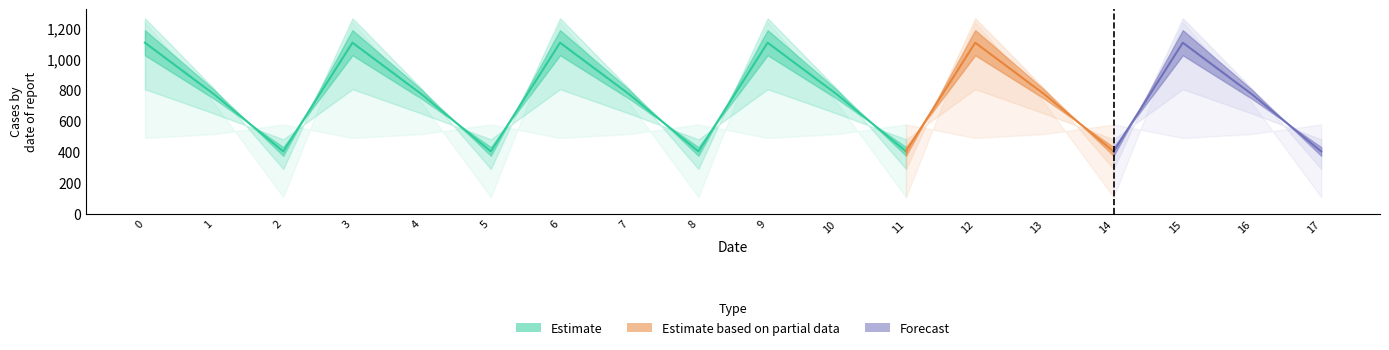

In col_12, how many points are higher than both neighbors (excluding endpoints)?

5